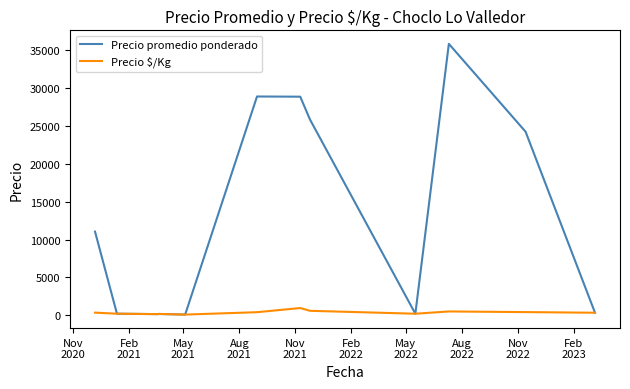

Which series has the largest total across all categories?

Precio promedio ponderado